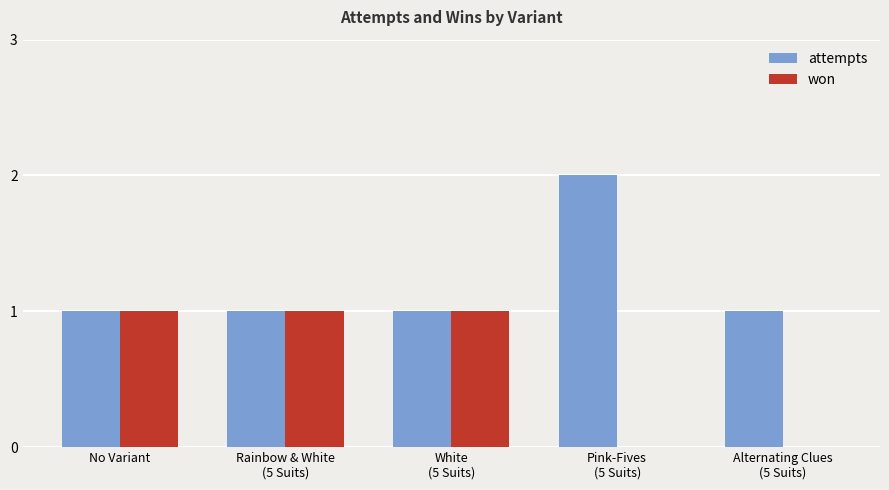

Is the value of won at Pink-Fives
(5 Suits) greater than the value of attempts at White
(5 Suits)?

No